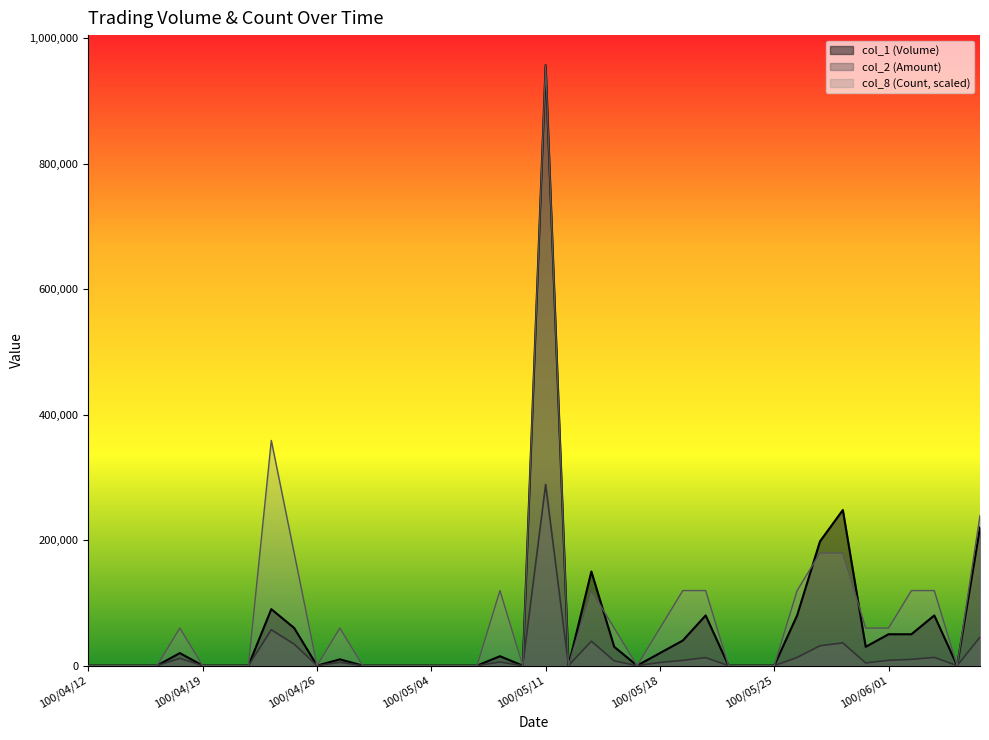

Rank the categories by col_8 (Count) value from highest to lowest.

100/05/11, 100/04/22, 100/06/08, 100/04/25, 100/05/27, 100/05/30, 100/05/09, 100/05/13, 100/05/19, 100/05/20, 100/05/26, 100/06/02, 100/06/03, 100/04/18, 100/04/27, 100/05/16, 100/05/18, 100/05/31, 100/06/01, 100/04/12, 100/04/13, 100/04/14, 100/04/15, 100/04/19, 100/04/20, 100/04/21, 100/04/26, 100/04/28, 100/04/29, 100/05/03, 100/05/04, 100/05/05, 100/05/06, 100/05/10, 100/05/12, 100/05/17, 100/05/23, 100/05/24, 100/05/25, 100/06/07